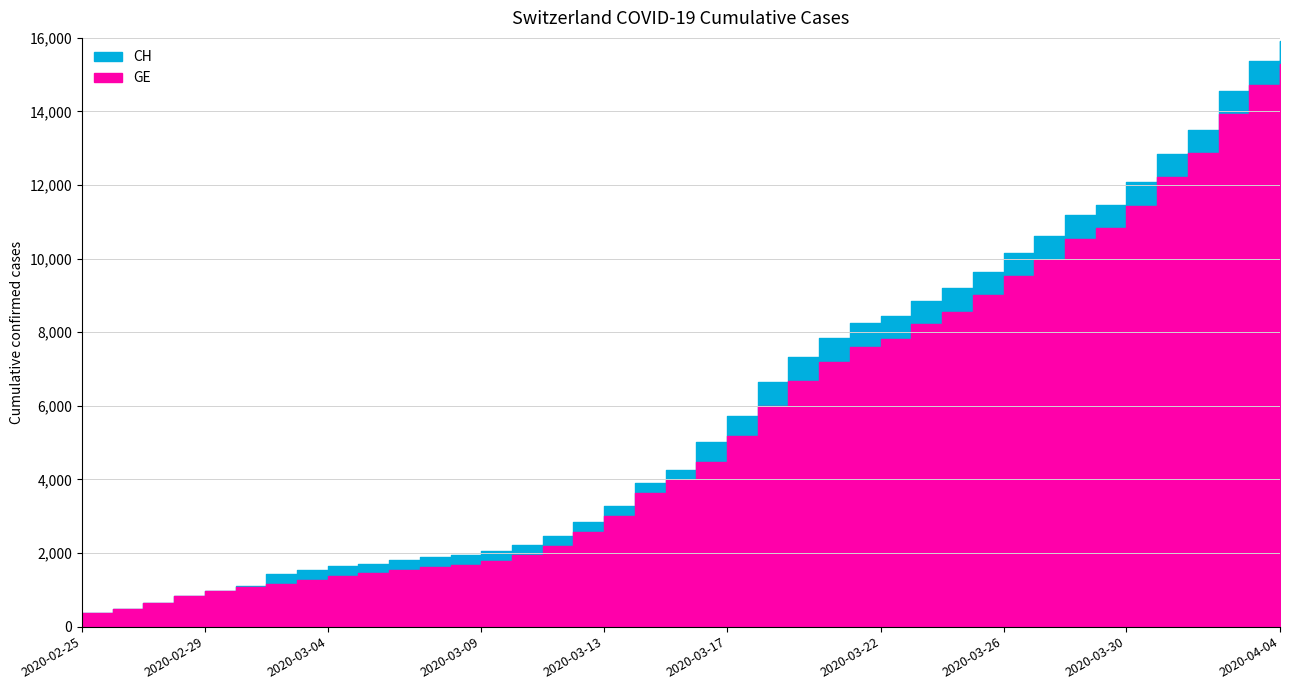

Which series has the largest range (max minus min)?

CH